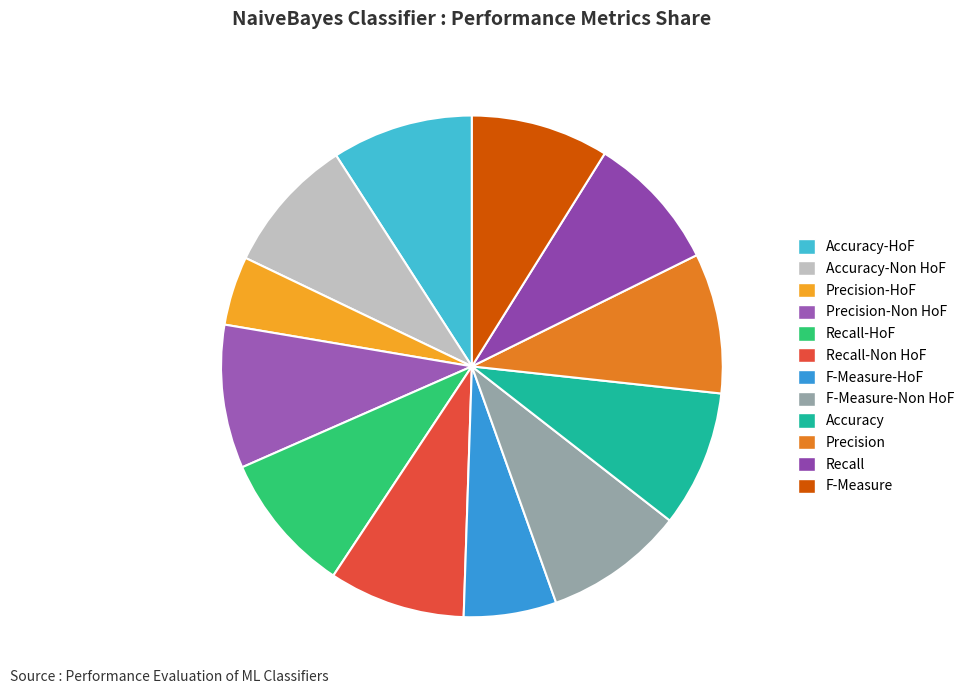

To the nearest percent, what percentage of the pie is Accuracy?

9%